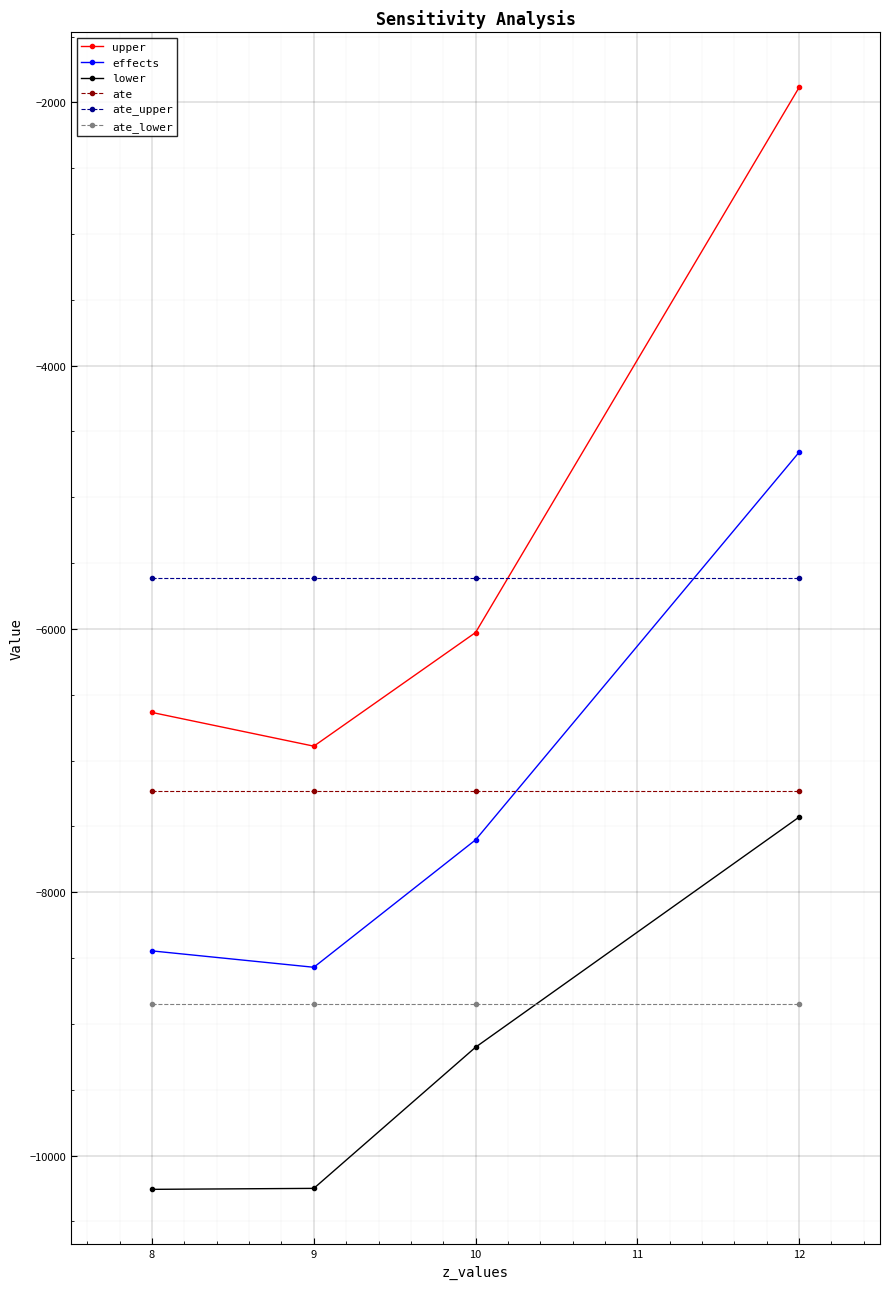

What is the total value across all series at 9?

-47408.4